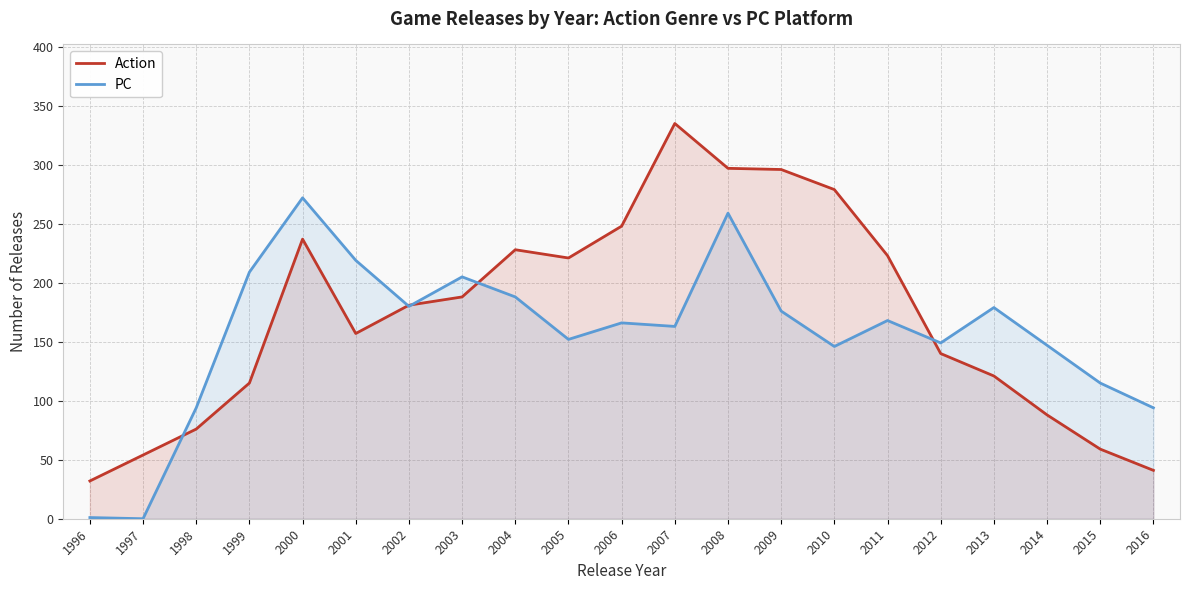

What is the value of the PC point at the 15th from the left?

146